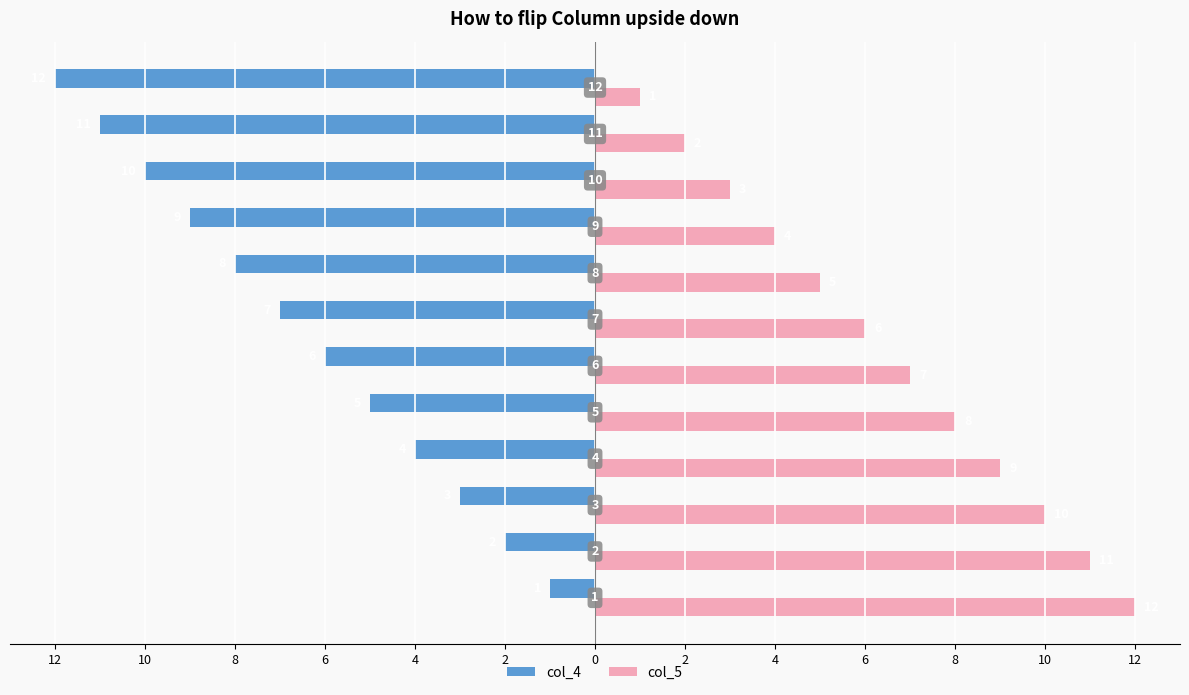

What is the difference between the second highest and second lowest values in the col_5 series?

9